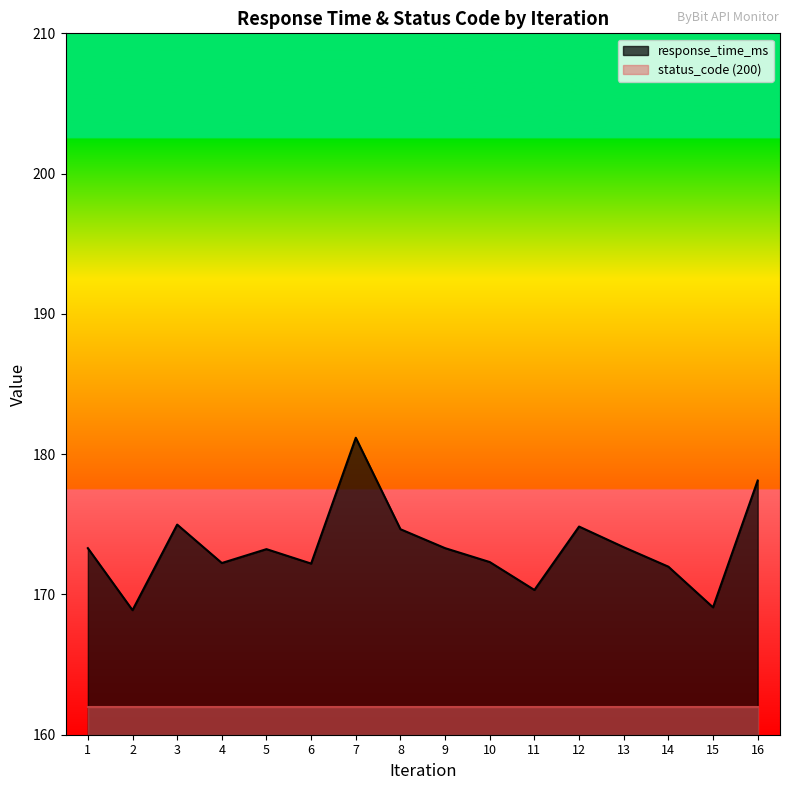

What is the difference between the maximum and minimum values?

12.3